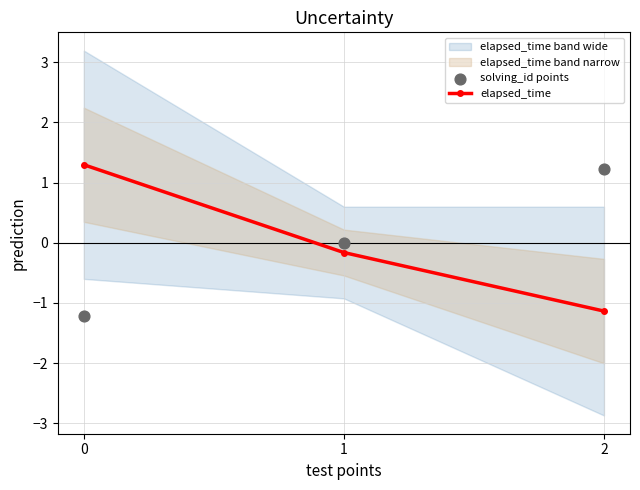

The value of elapsed_time at 2 is -1.1. True or false?

True